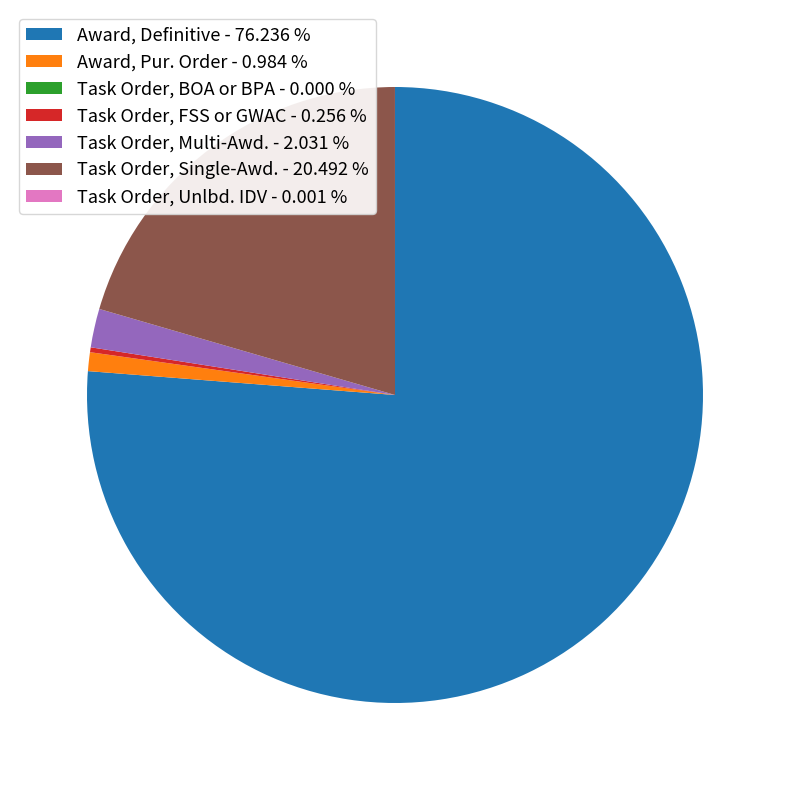

Is there any slice that represents more than half of the pie?

Yes